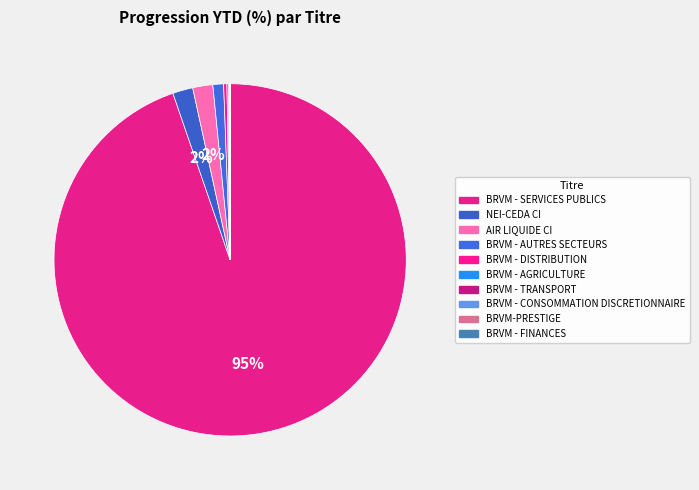

Which category has the biggest portion of the pie?

BRVM - SERVICES PUBLICS